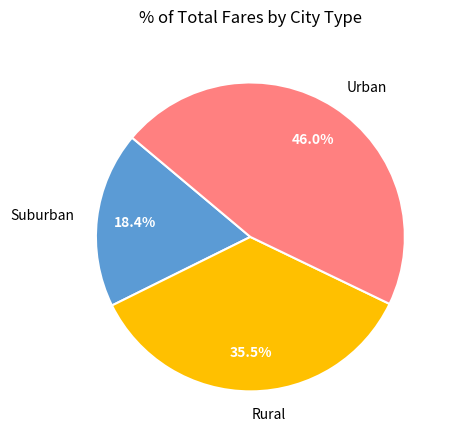

To the nearest percent, what is the average slice percentage?

33%